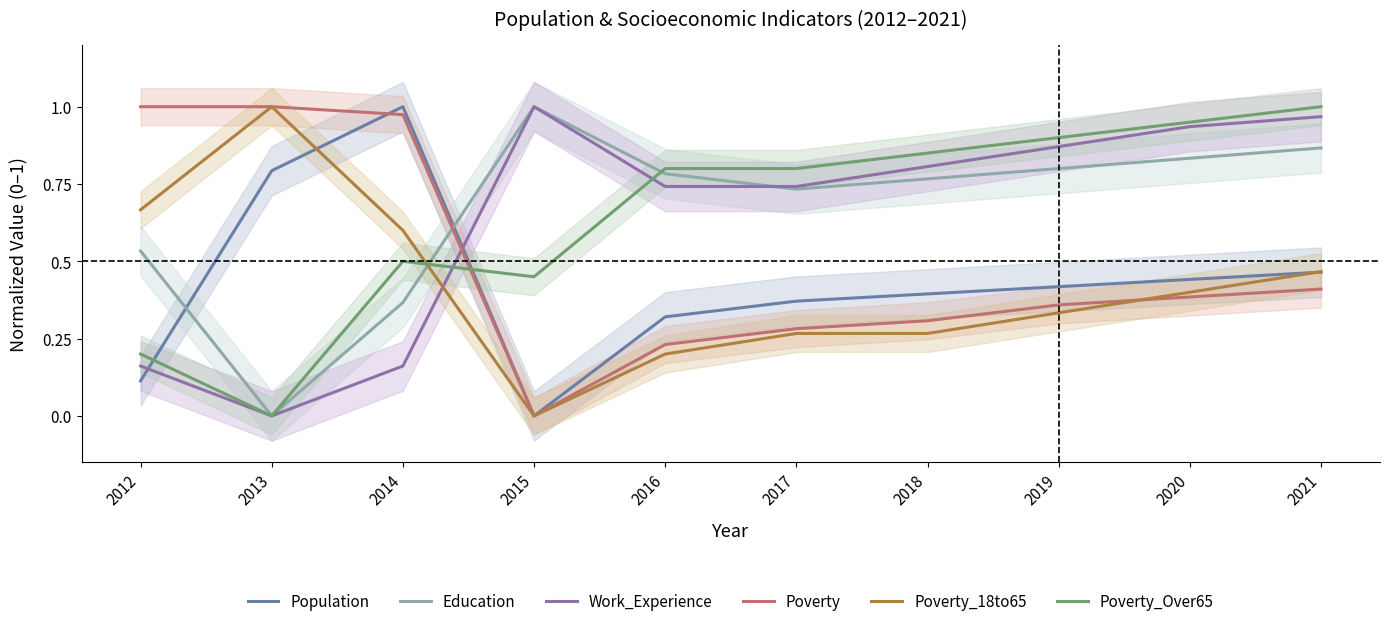

Which has a higher value, 2019 or 2016?

2019